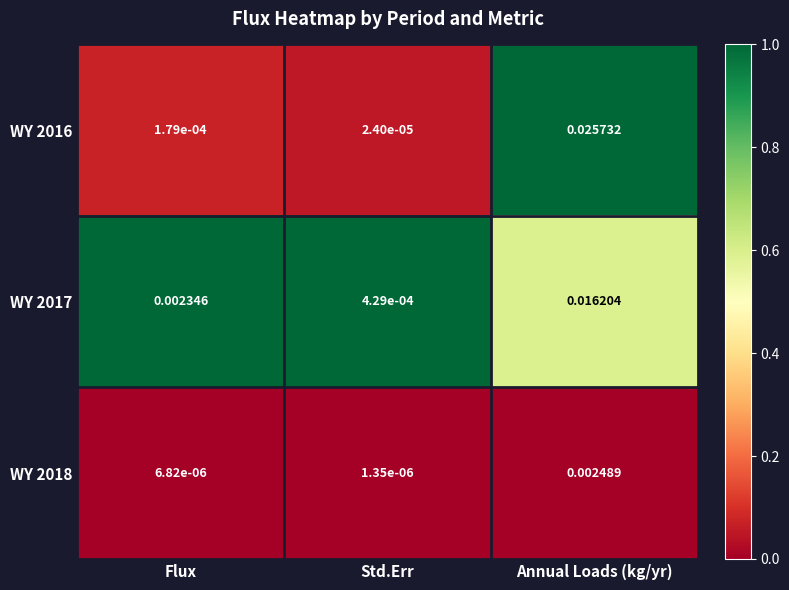

How many series are shown in this chart?

3